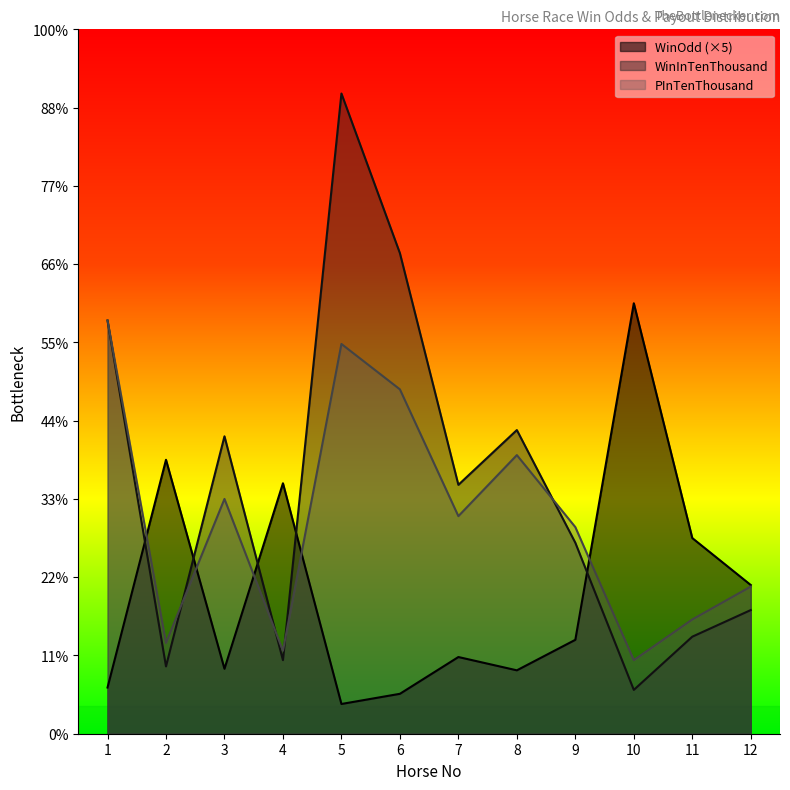

At which label does WinInTenThousand first exceed 159?

1